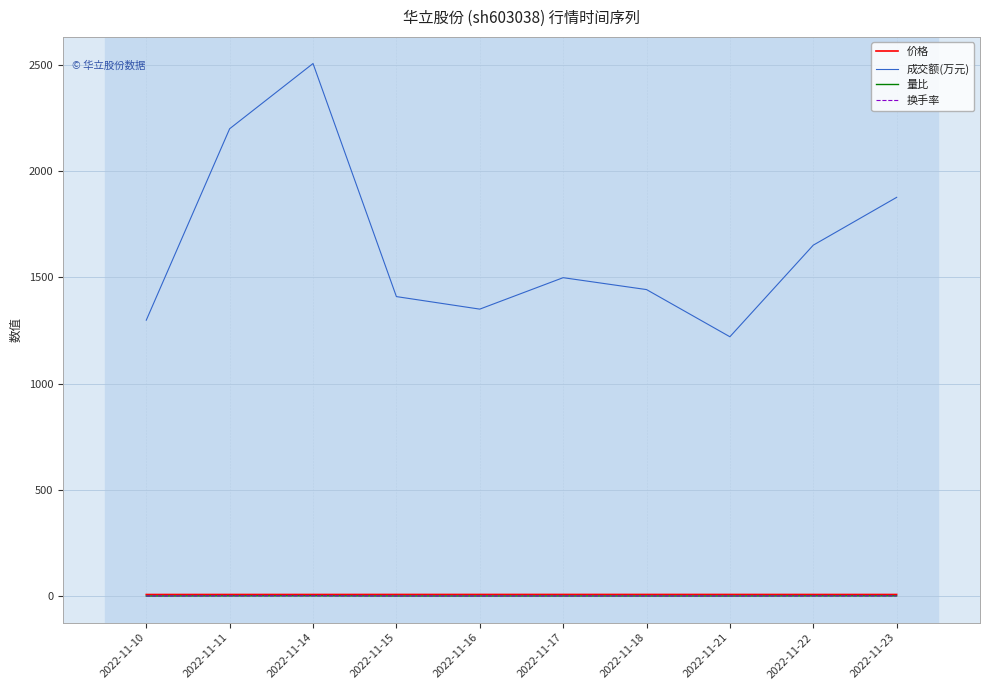

At which label does 成交额(万元) reach its minimum?

2022-11-21